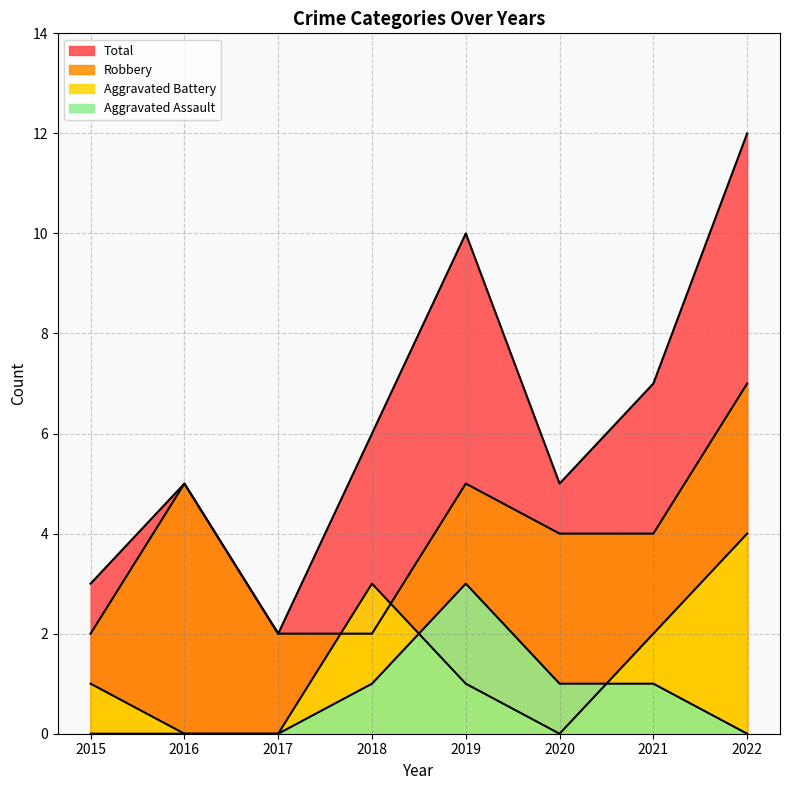

At which label is Total closest to 7?

2021